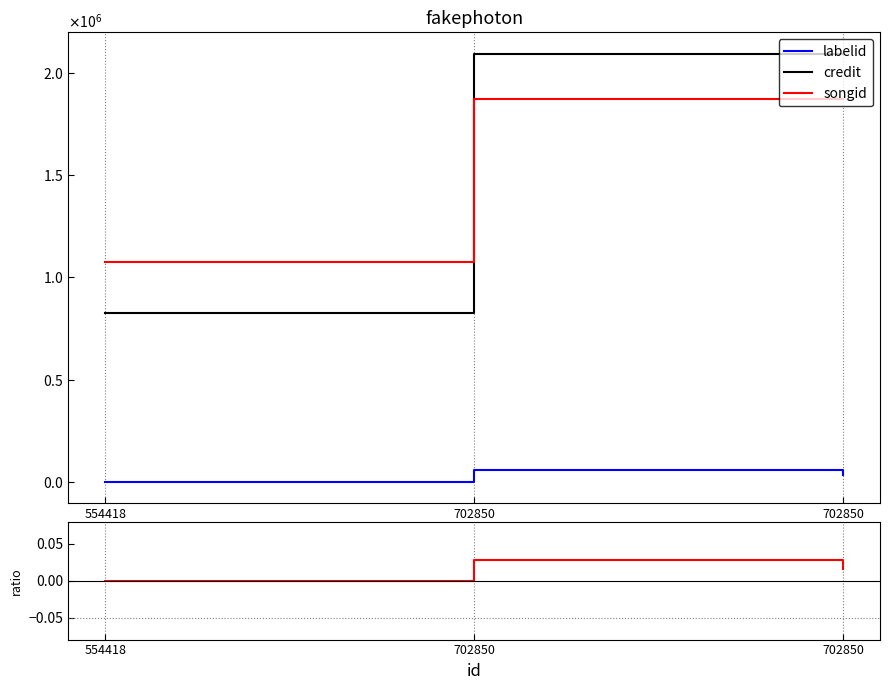

Which category has the highest value in the songid series?

702850